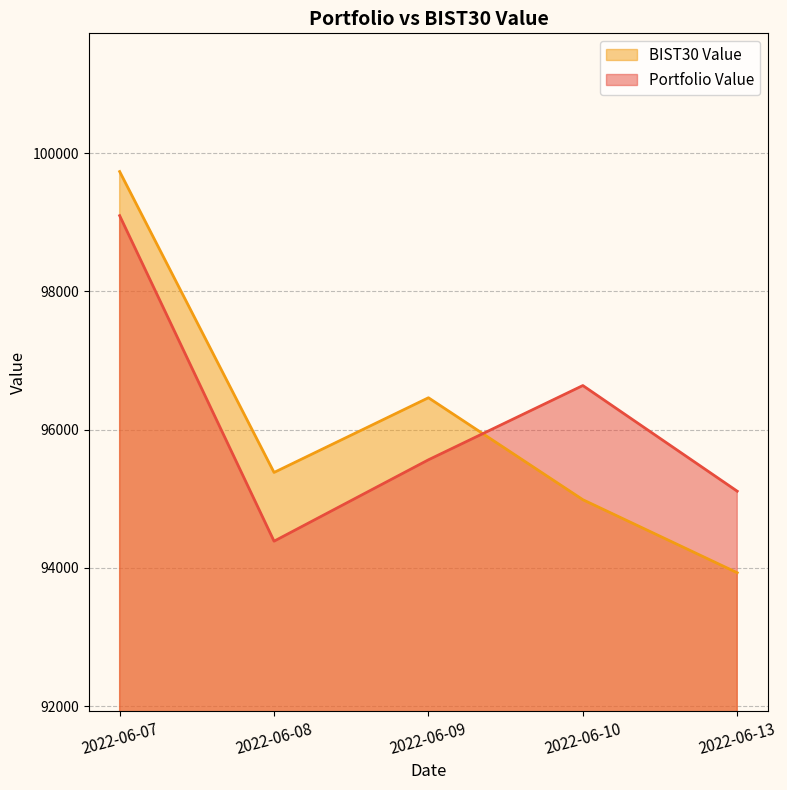

How many lines are shown in the chart?

2